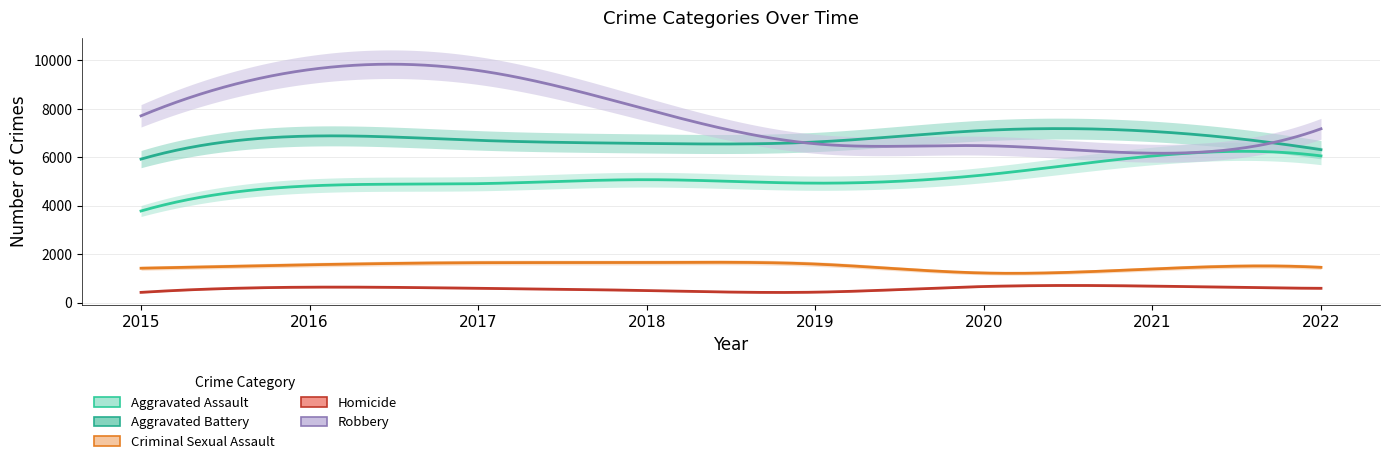

Reading right to left, what are all the values shown in this chart?

Aggravated Assault: 6059	6055	5270	4933	5076	4911	4819	3783
Aggravated Battery: 6315	7070	7110	6632	6572	6701	6877	5926
Criminal Sexual Assault: 1455	1388	1222	1592	1654	1648	1562	1419
Homicide: 590	681	664	430	497	591	637	422
Robbery: 7178	6170	6480	6559	7978	9585	9623	7714